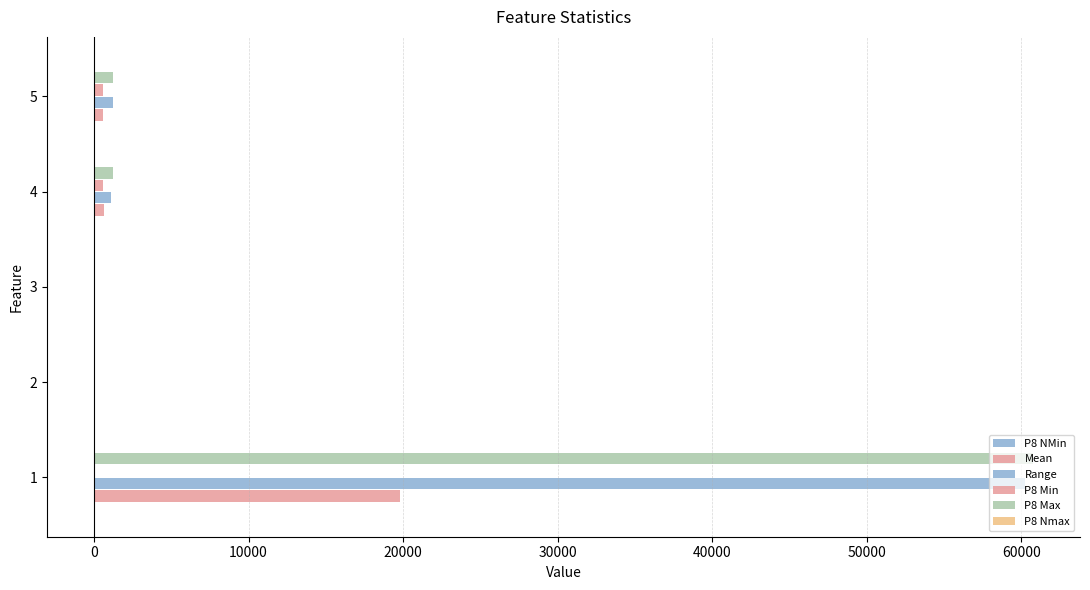

What is the smallest value displayed?

-3.1